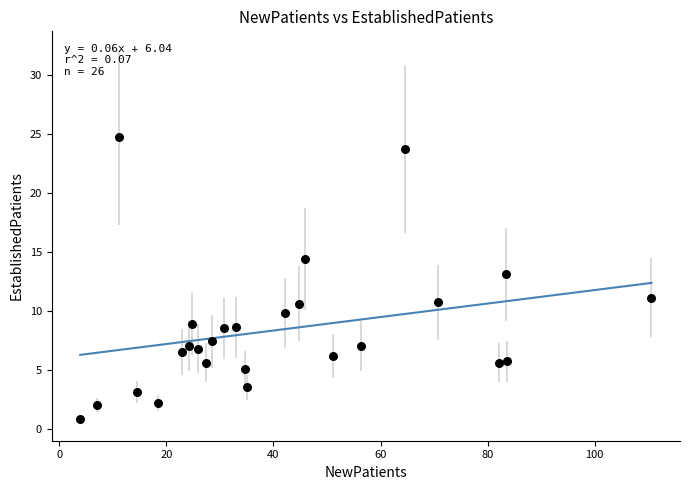

What is the range of X values (max minus min)?

106.7